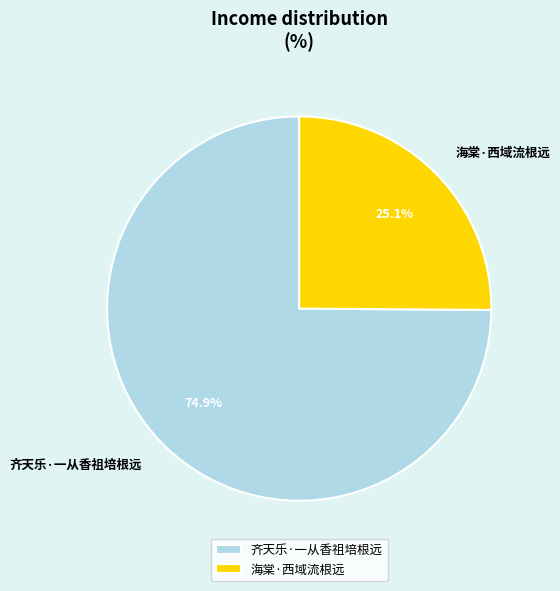

Which slice is the smallest?

海棠·西域流根远